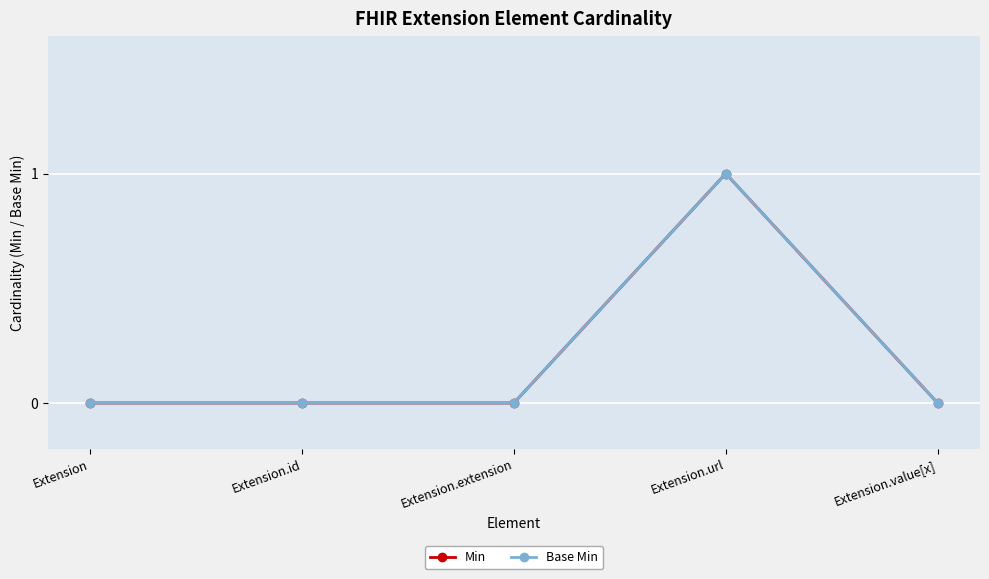

What is the label of the 4th point from the left?

Extension.url